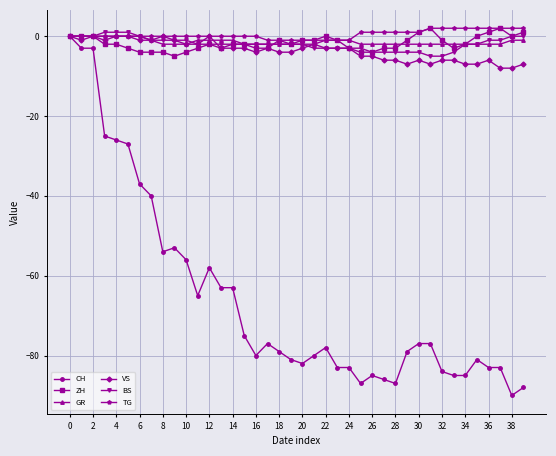

What is the value of the TG point at the 32nd from the left?

2